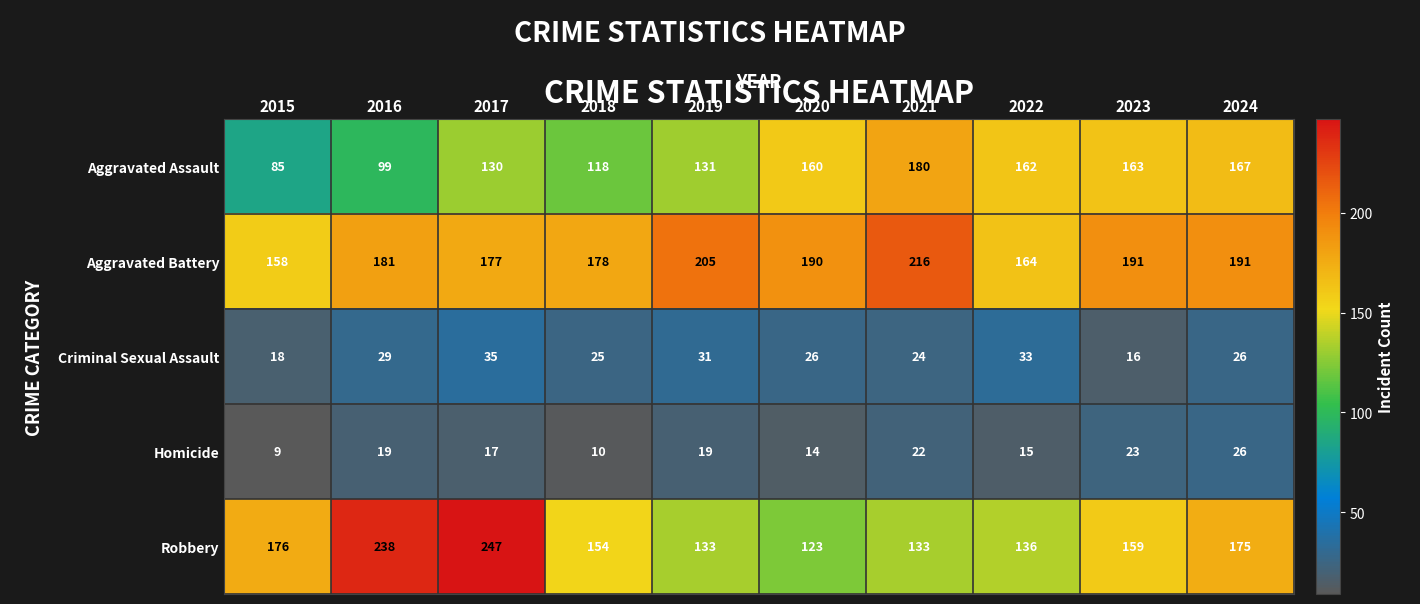

At 2018, list the series in order from largest to smallest.

Aggravated Battery, Robbery, Aggravated Assault, Criminal Sexual Assault, Homicide